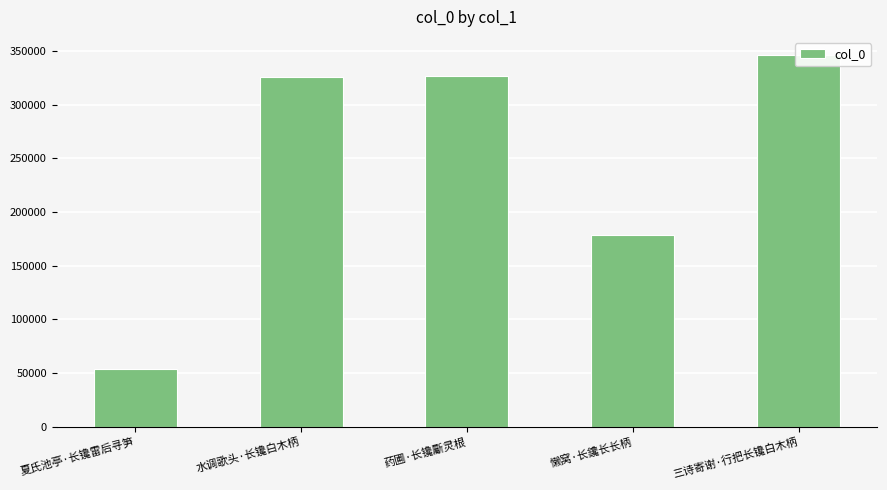

Which label corresponds to the smallest value in the chart?

夏氏池亭·长镵雷后寻笋